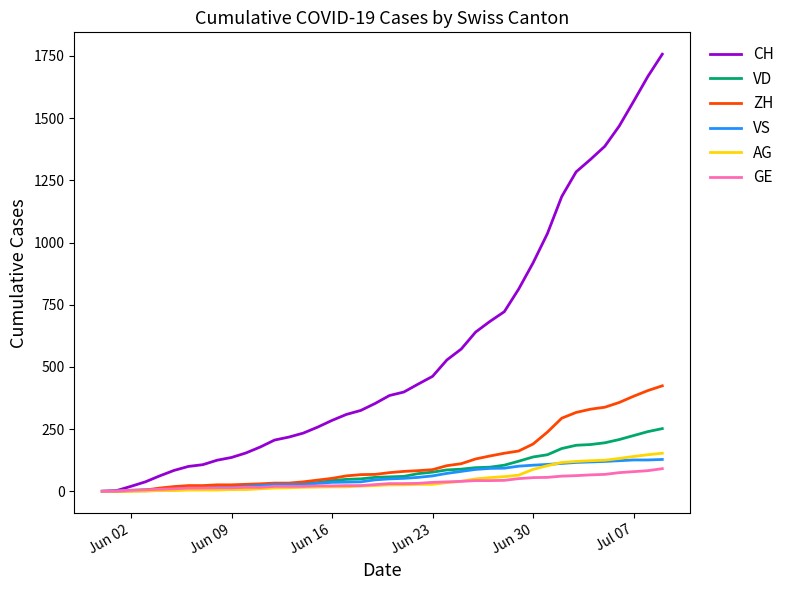

Which series has the largest range (max minus min)?

CH